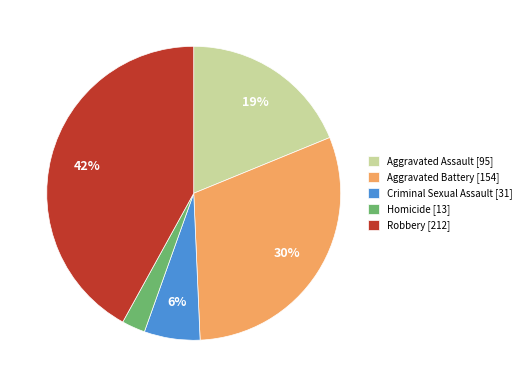

To the nearest percent, what portion does Homicide represent?

3%